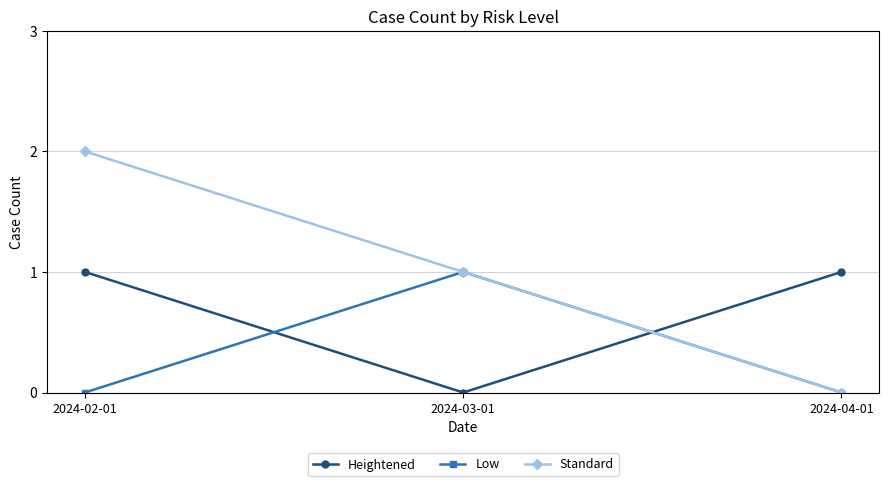

Reading left to right, extract all data points from this chart.

Heightened: 1	0	1
Low: 0	1	0
Standard: 2	1	0